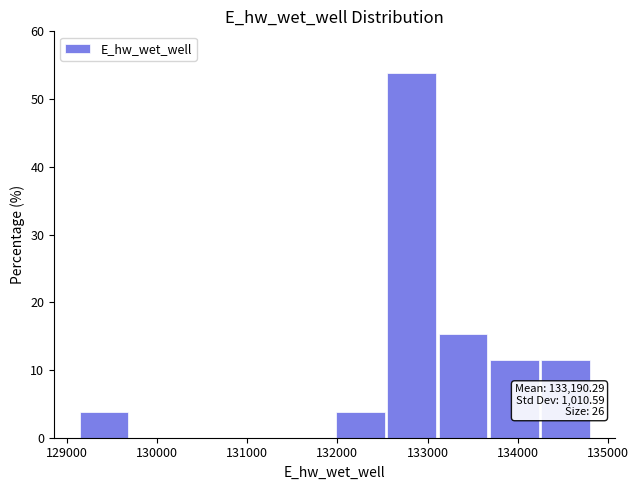

Which range on the x-axis has the tallest bar?

132600 to 133100